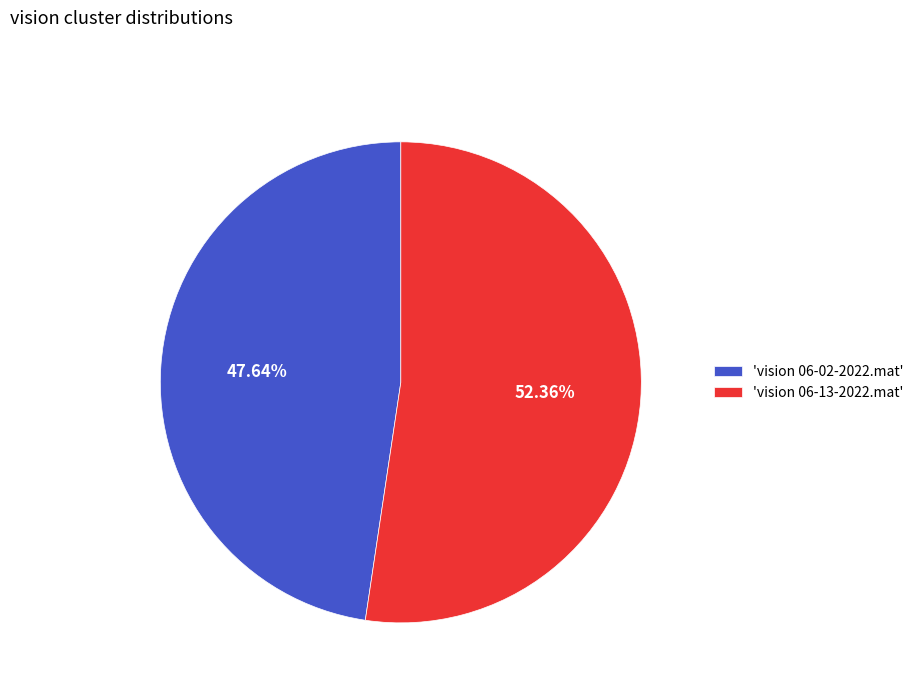

Does any single category account for the majority?

Yes